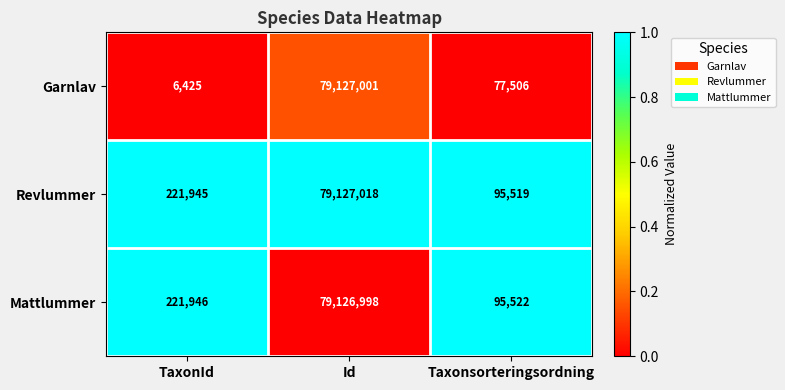

Read the Garnlav value at Taxonsorteringsordning, to the nearest 100.

77500